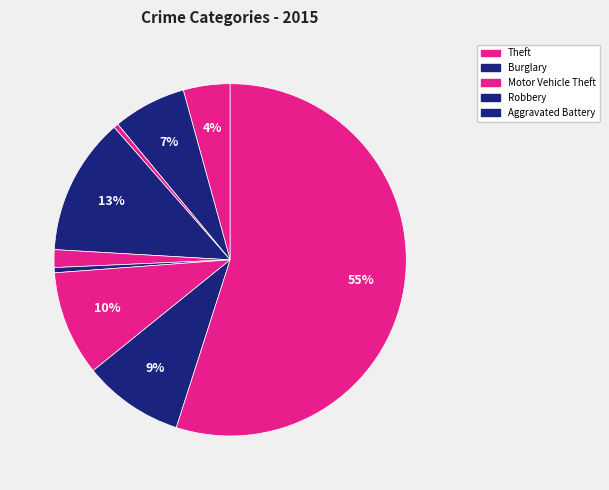

Is there a majority slice in this chart?

Yes